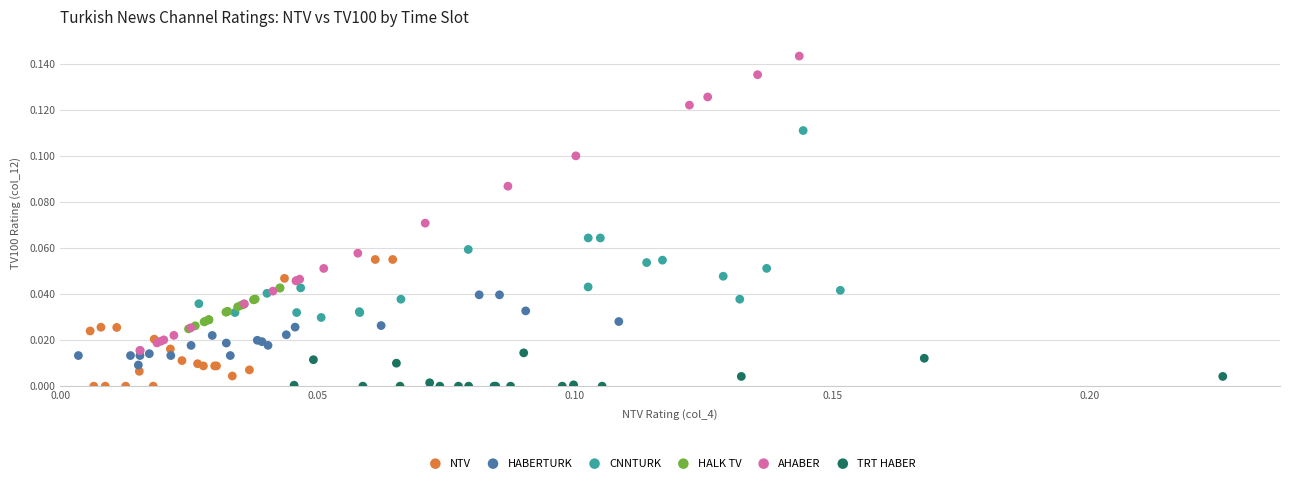

Which series reaches the maximum Y coordinate?

AHABER